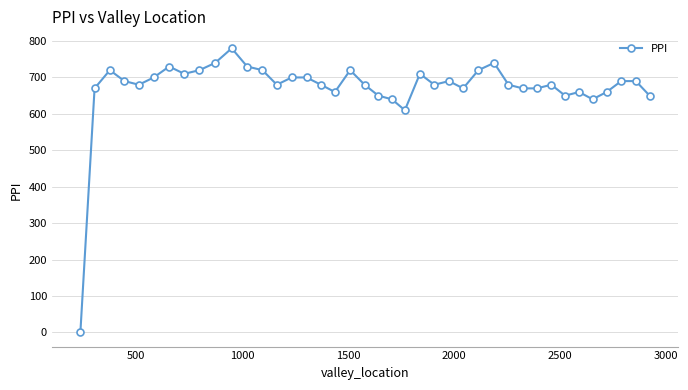

True or false: there are more than 1 points higher than both neighbors.

True